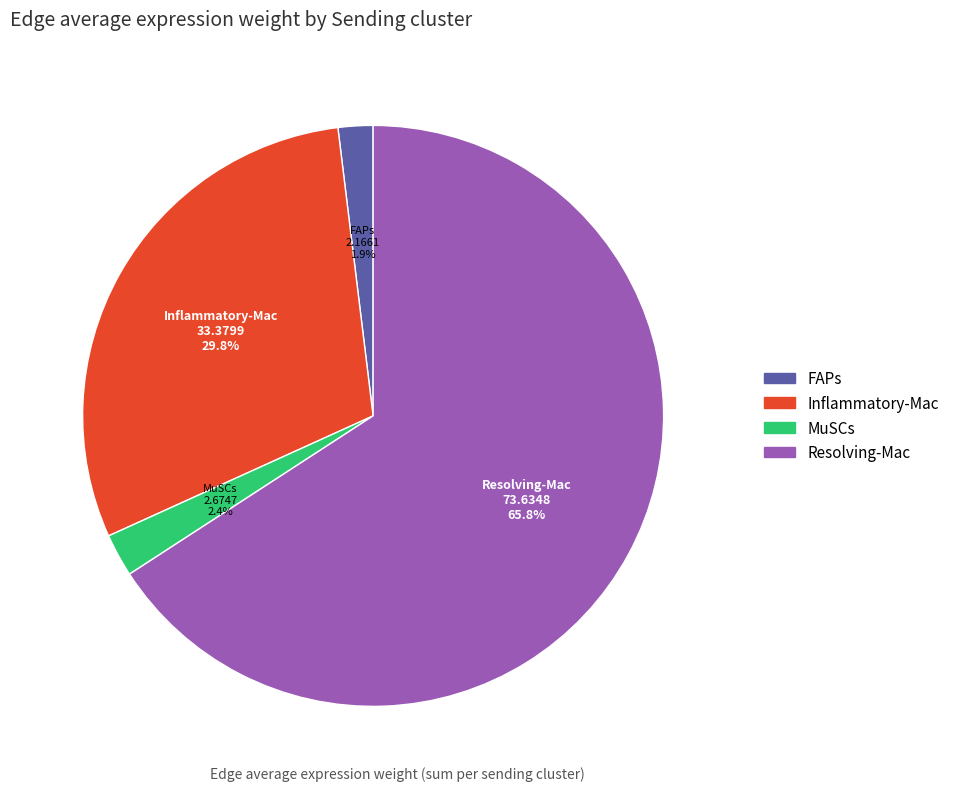

True or false: Inflammatory-Mac accounts for 30% of the total.

True